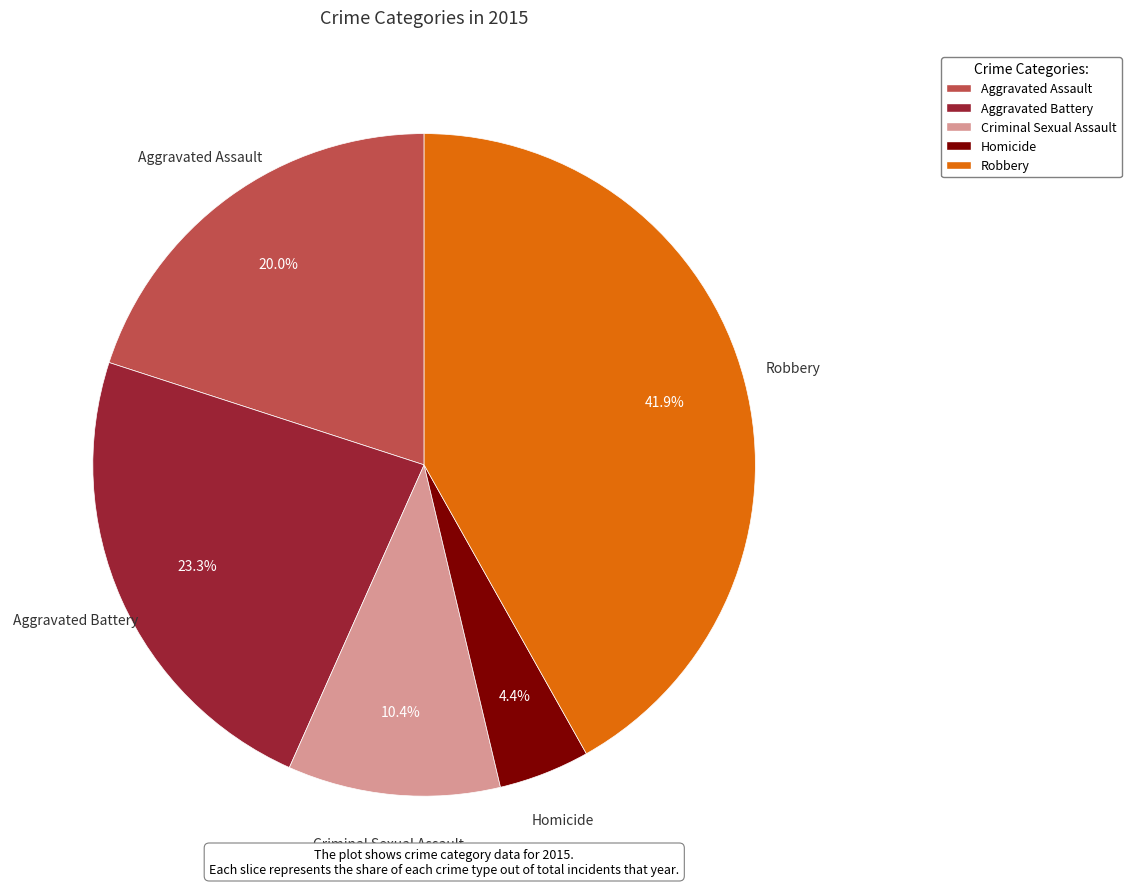

What percentage is NOT represented by Criminal Sexual Assault?

89.6%